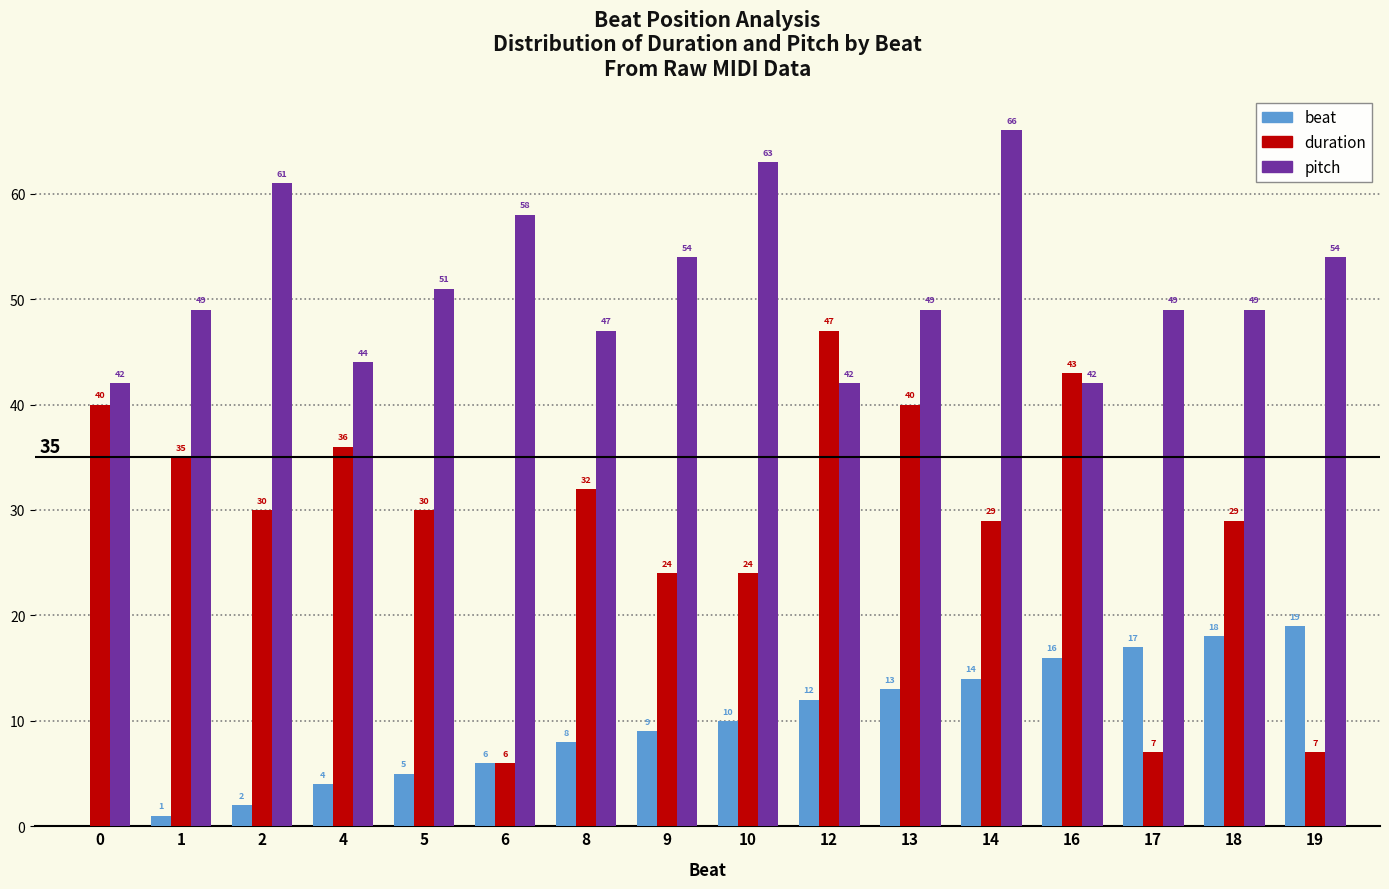

True or false: beat has a value of 19 at 19.

True